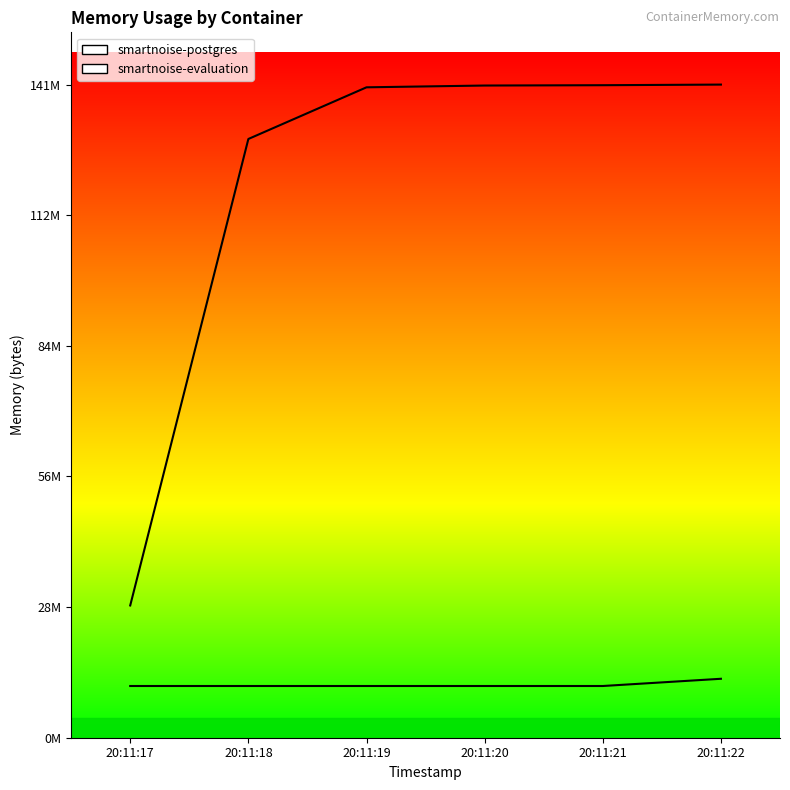

What is the difference between the maximum and minimum values in the smartnoise-evaluation series?

112533504